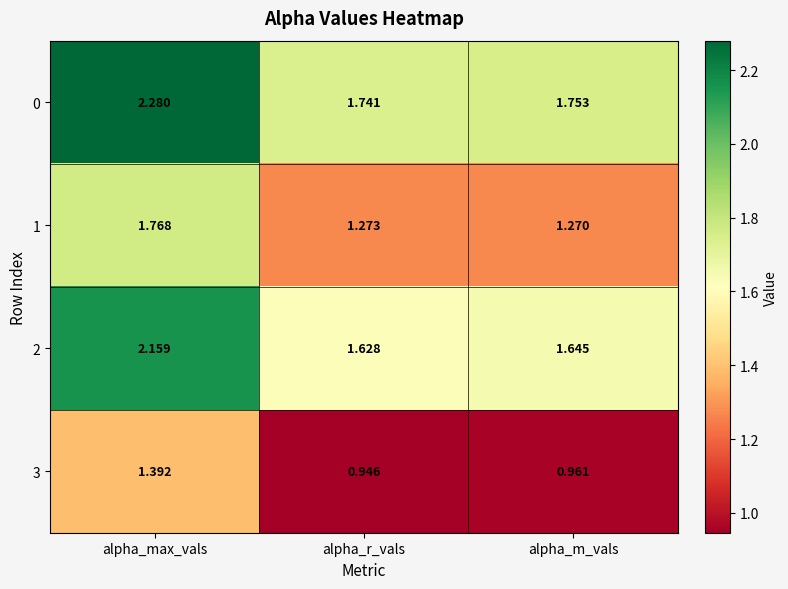

List the labels in order of 0 value, largest first.

alpha_max_vals, alpha_m_vals, alpha_r_vals